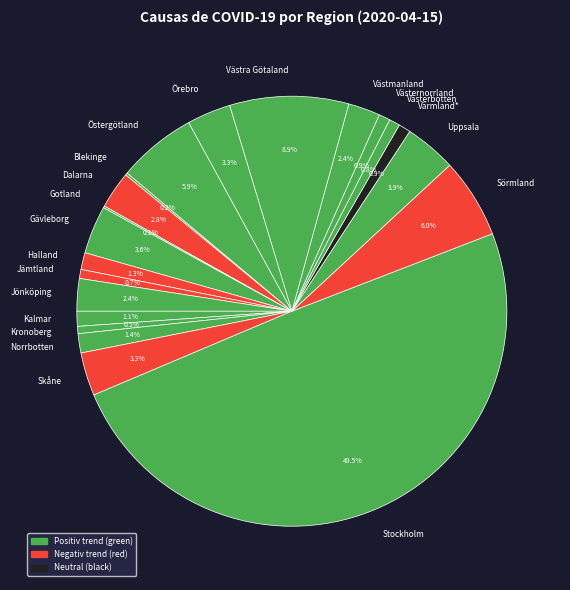

What percentage do Dalarna and Västra Götaland together represent?

11.7%